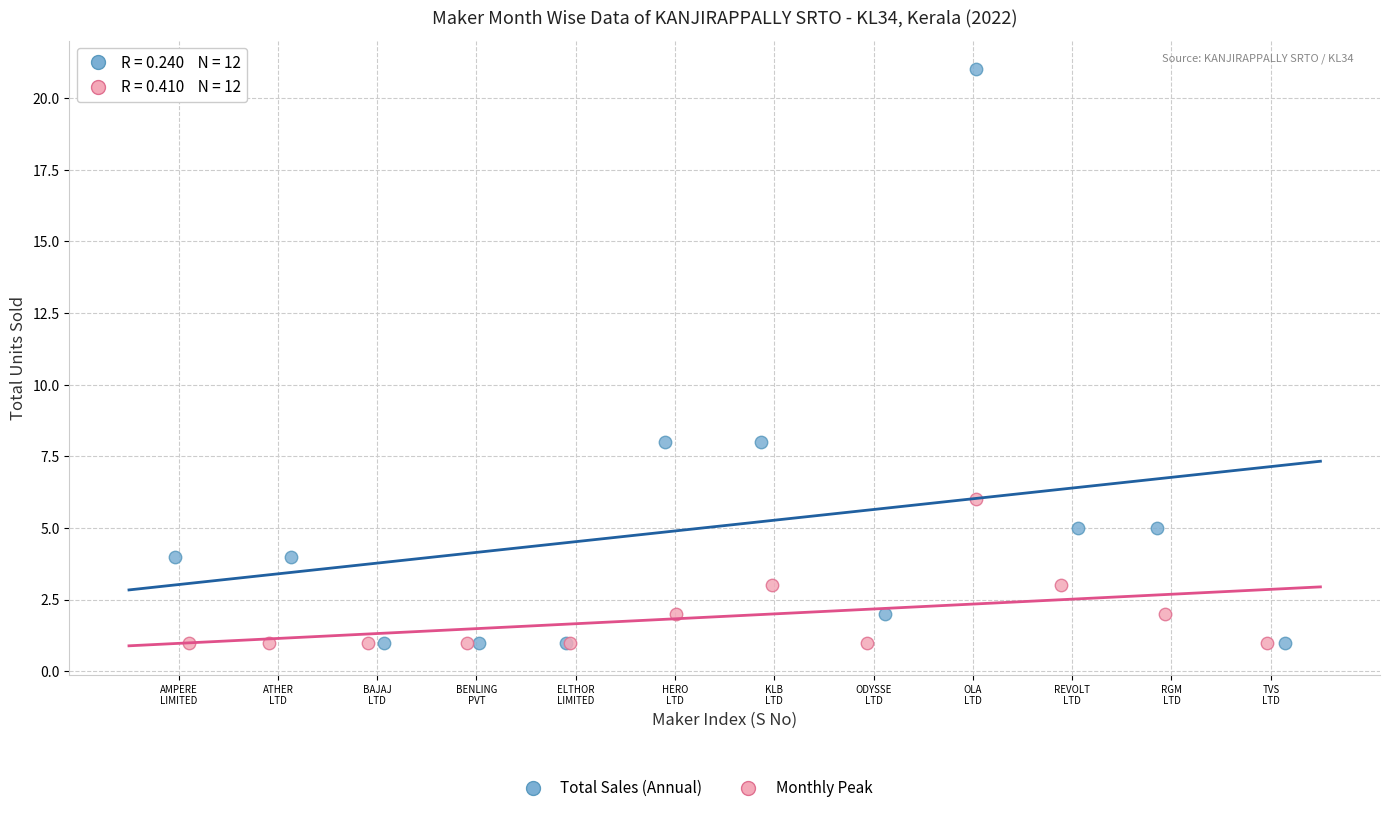

Which series has the largest Y range (max minus min)?

Total Sales (Annual)